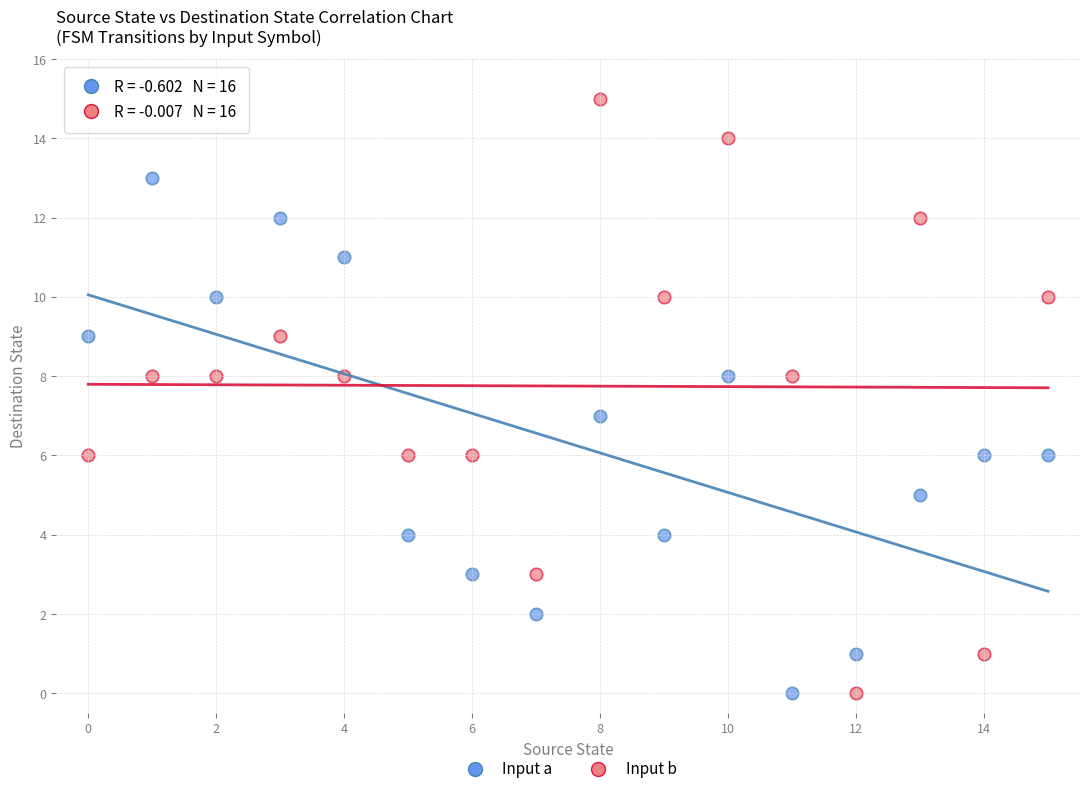

Across all data points, what is the range of Y values (max minus min)?

15